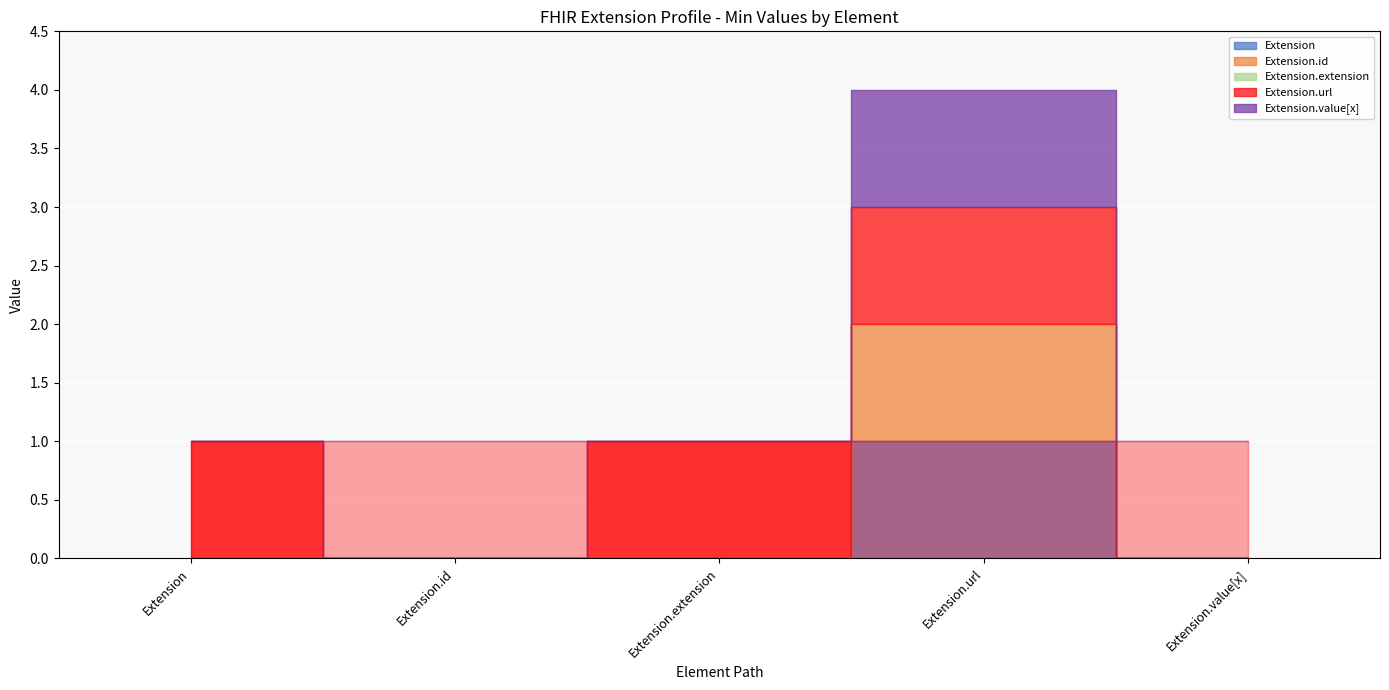

Between Extension.extension and Extension.value[x], which series saw the biggest shift?

Extension.url